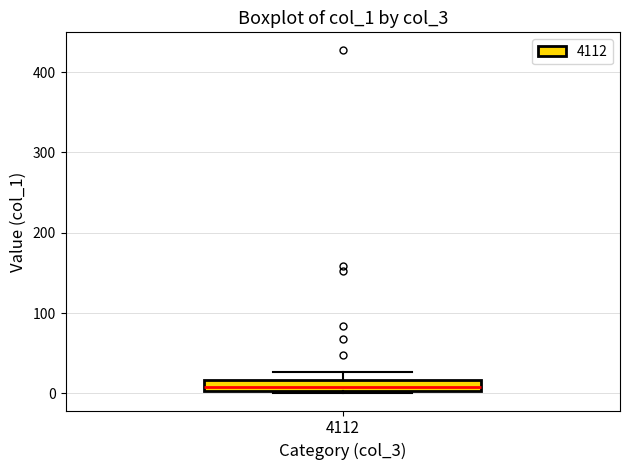

Where does the median line of the box at x = 4112 sit on the y-axis? The values are not printed on the chart, so give them approximately, as read against the axis.

10